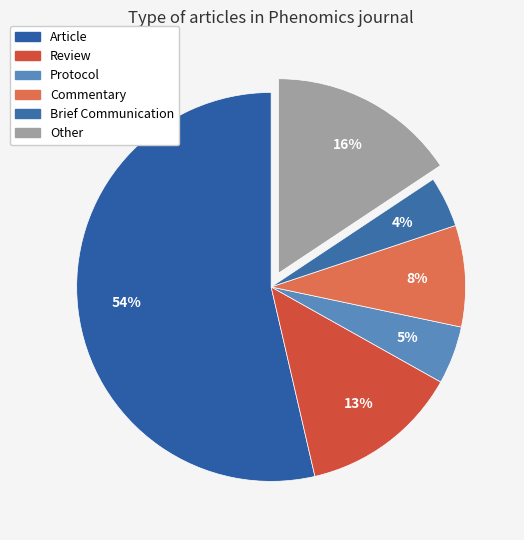

Which has a higher value, Other or Protocol?

Other